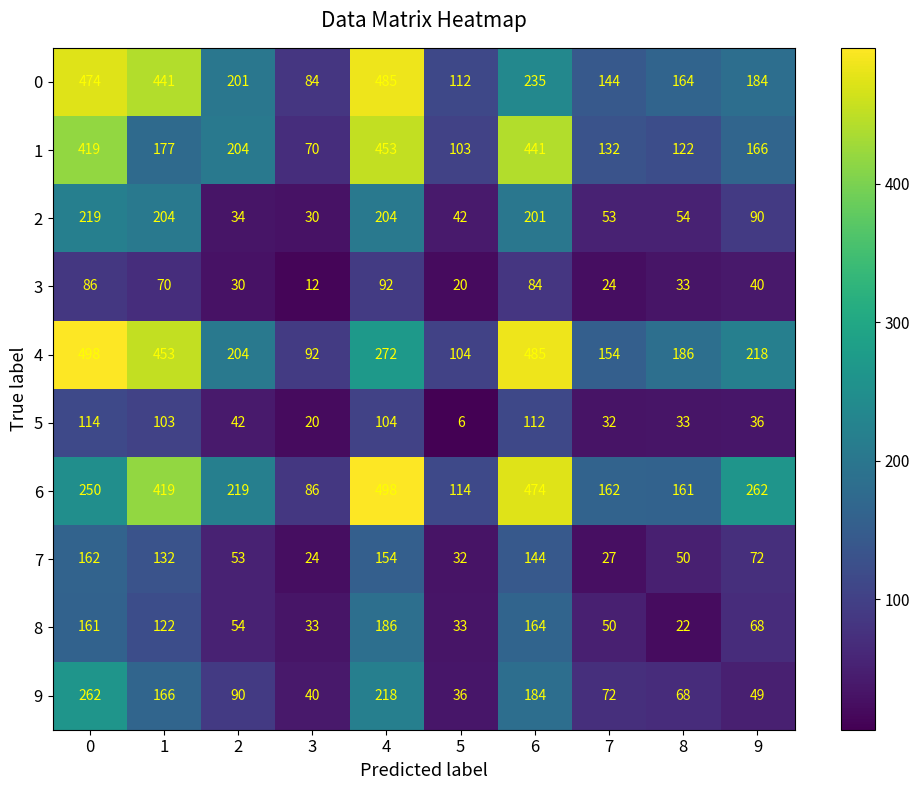

Which series changed the most between 1 and 3?

4